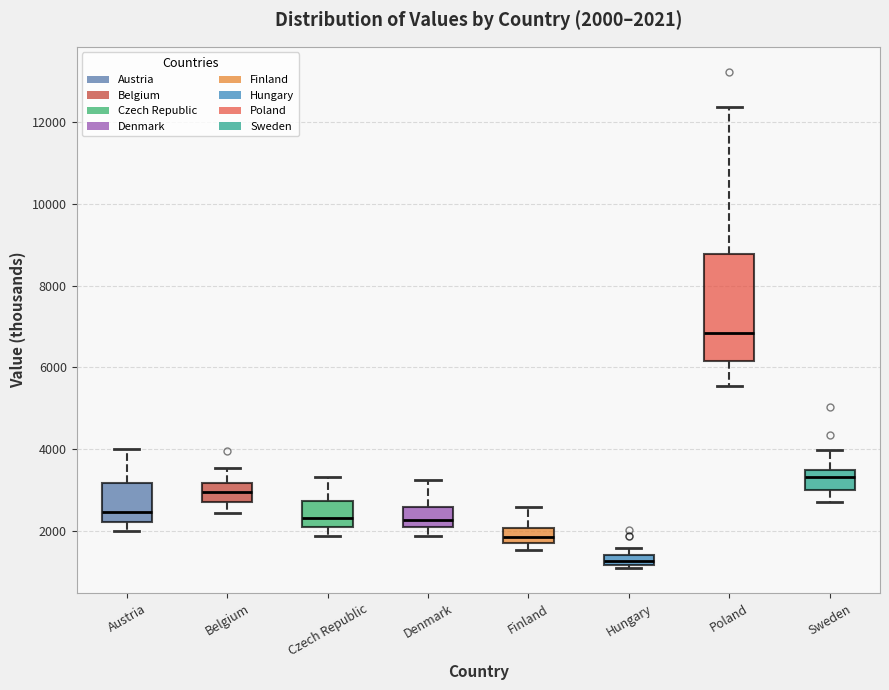

Which box is the tallest, from its lower edge to its upper edge?

Poland